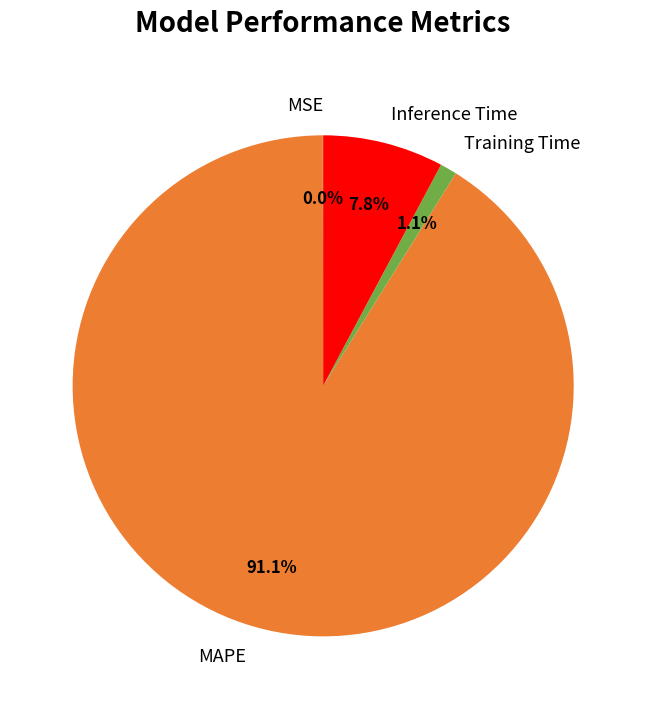

What is the largest slice in the pie chart?

MAPE